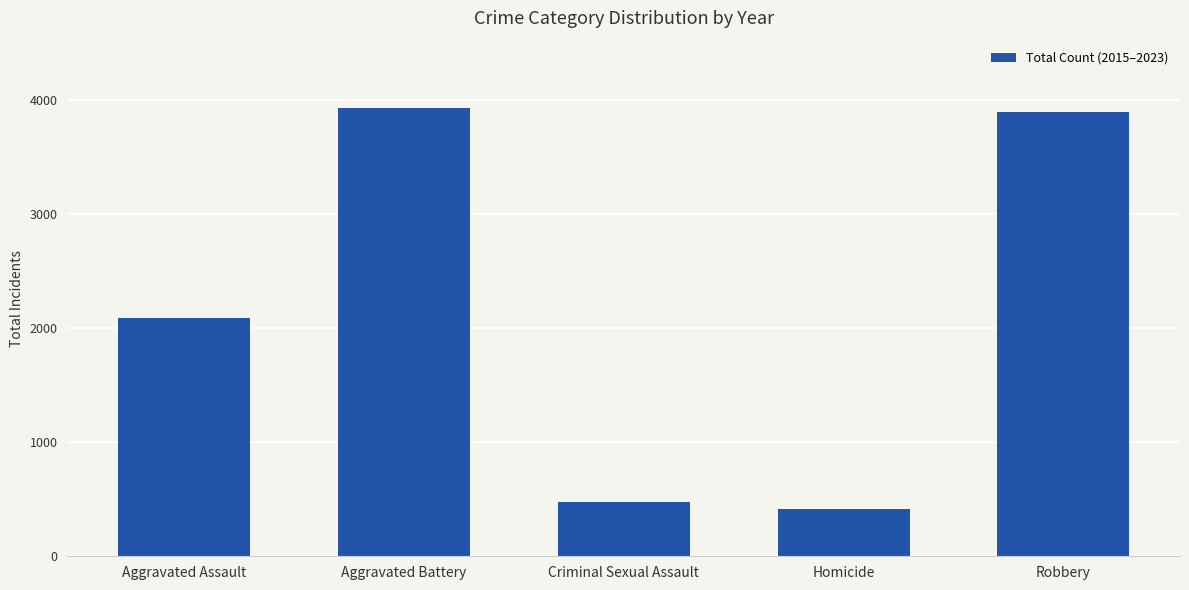

What is the value of the 3rd bar from the left?

476